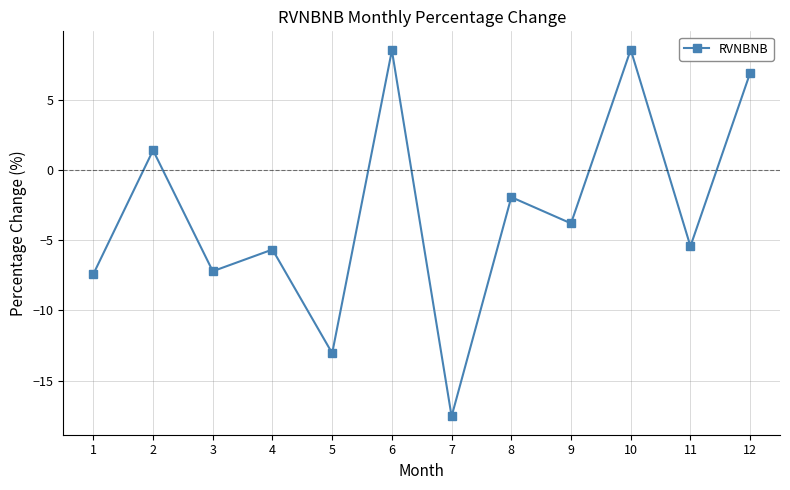

How many points are lower than both their immediate neighbors (excluding endpoints)?

5